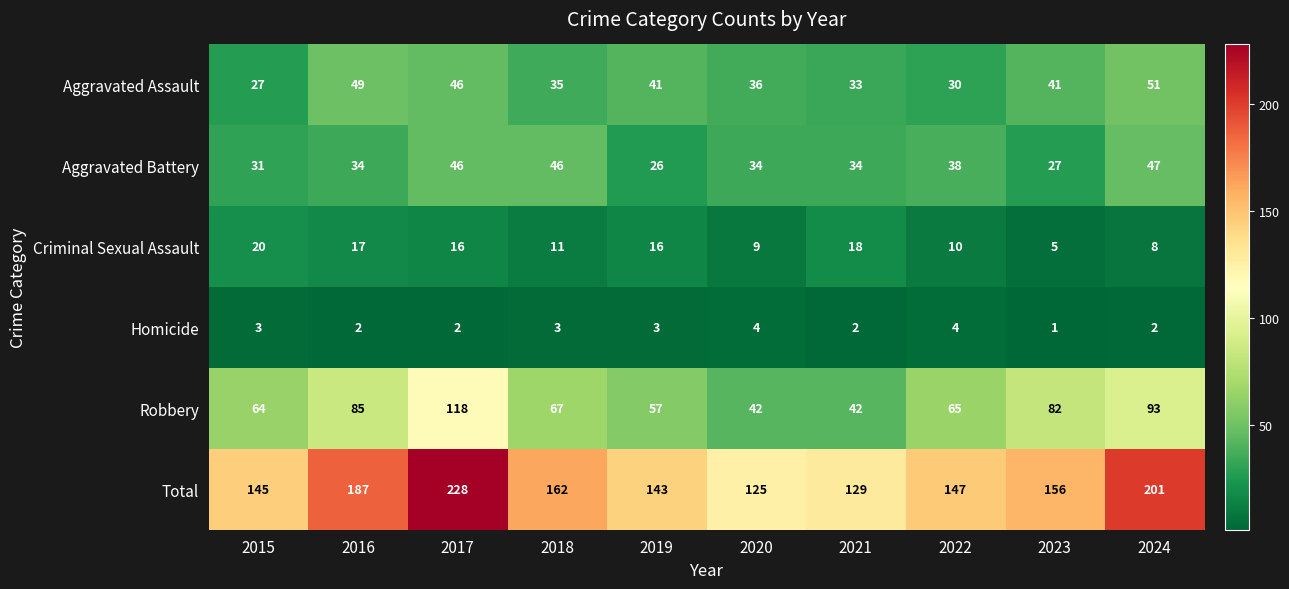

Is the value of Aggravated Assault at 2015 greater than the value of Aggravated Battery at 2019?

Yes